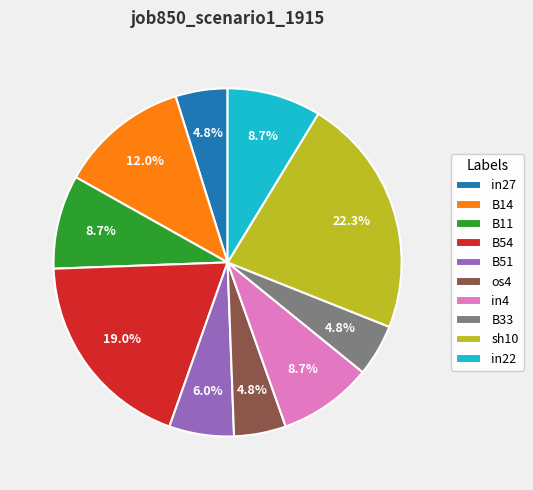

Count the number of slices in the pie.

10